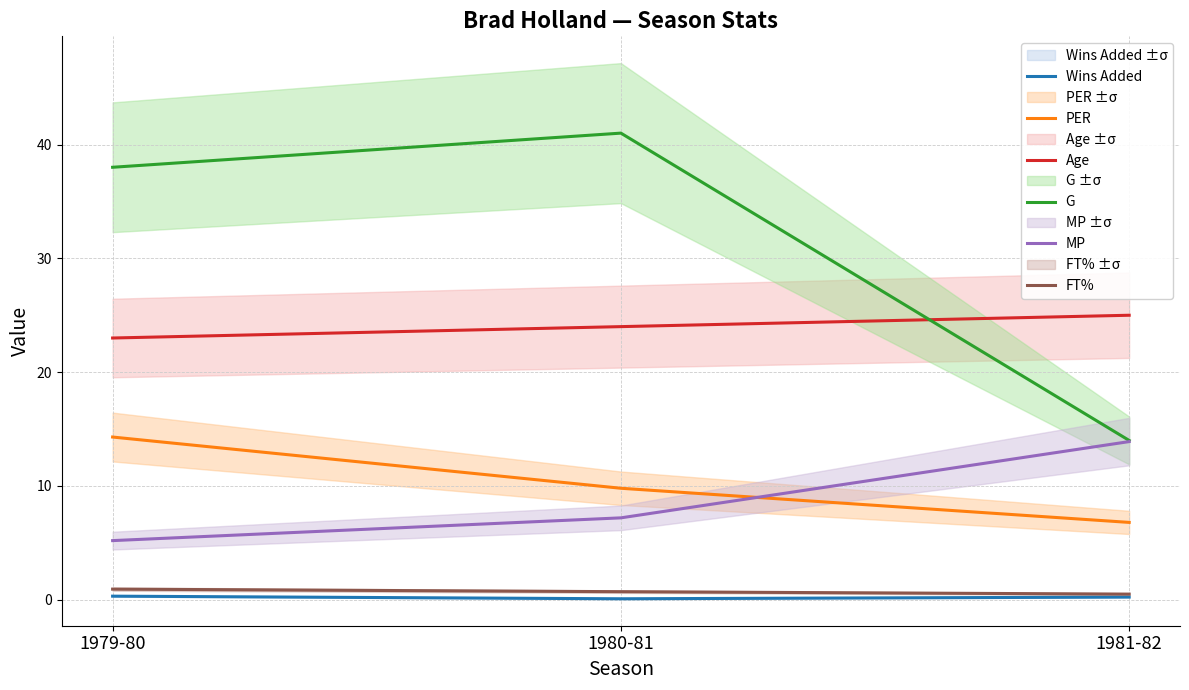

Where is G nearest to the value 27?

1979-80